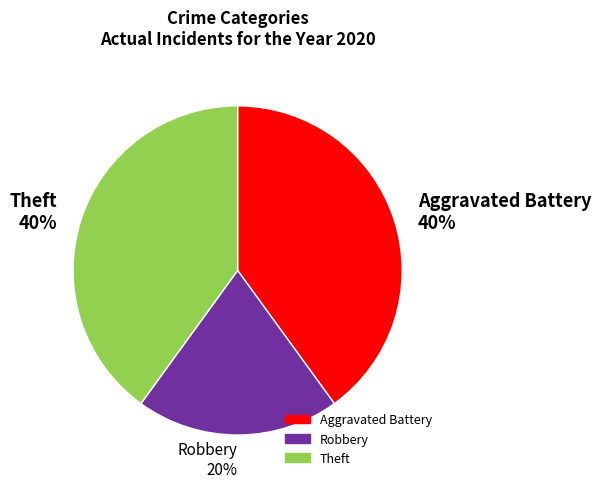

To the nearest percent, what percentage of the pie is Theft 40%?

40%